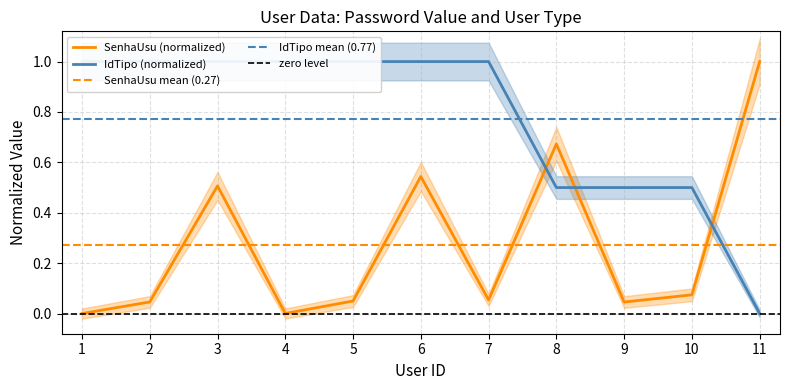

Reading right to left, list all the values displayed in this chart.

SenhaUsu: 11=1.0	10=0.1	9=0.0	8=0.7	7=0.1	6=0.5	5=0.0	4=0.0	3=0.5	2=0.0	1=0.0
IdTipo: 11=0.0	10=0.5	9=0.5	8=0.5	7=1.0	6=1.0	5=1.0	4=1.0	3=1.0	2=1.0	1=1.0